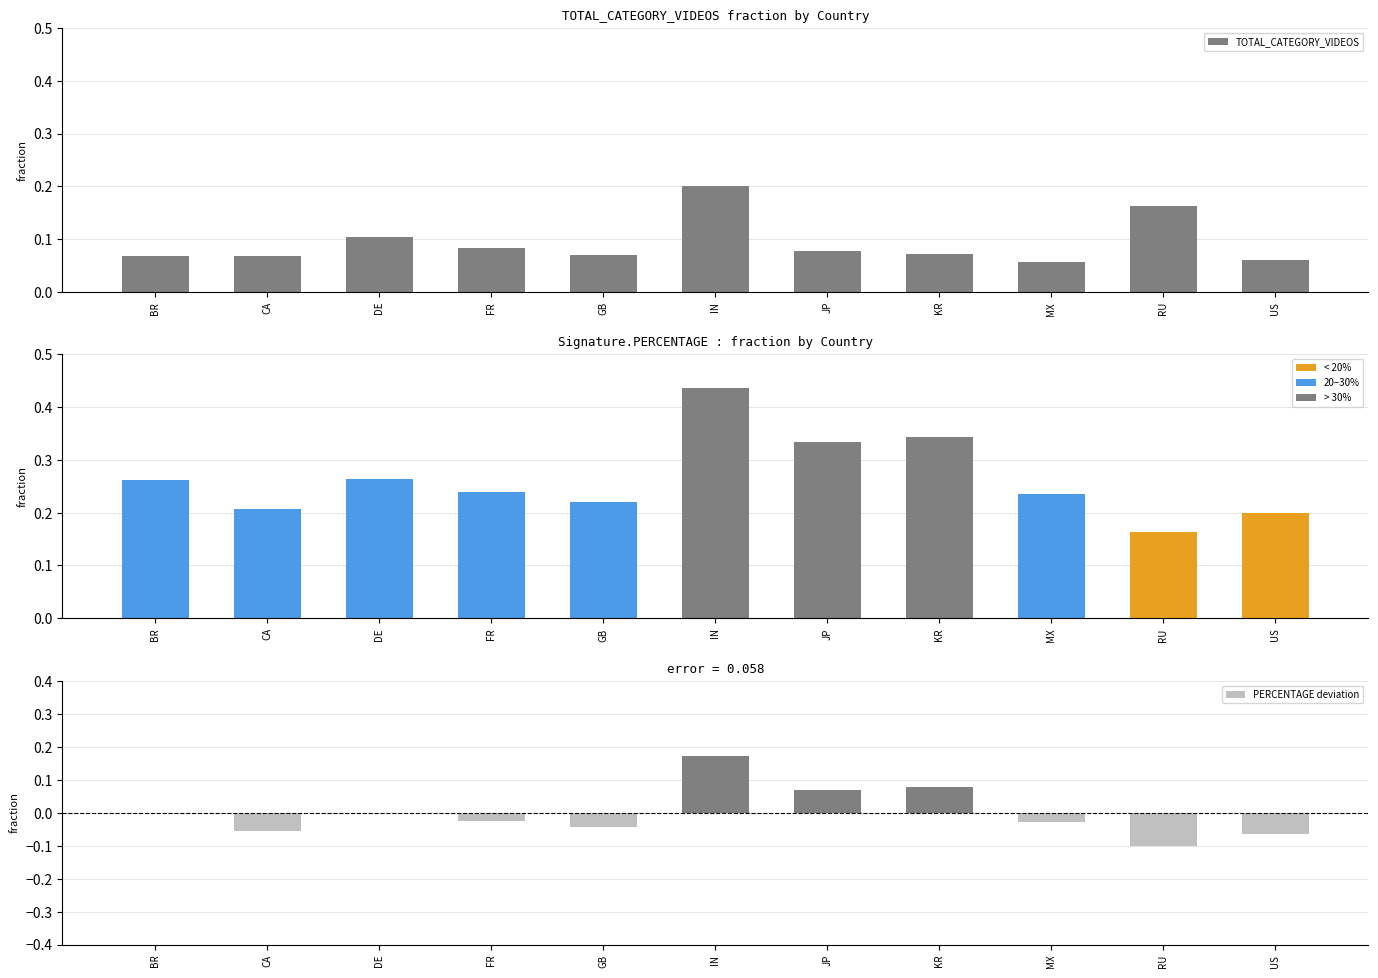

Does the chart contain any negative values?

Yes